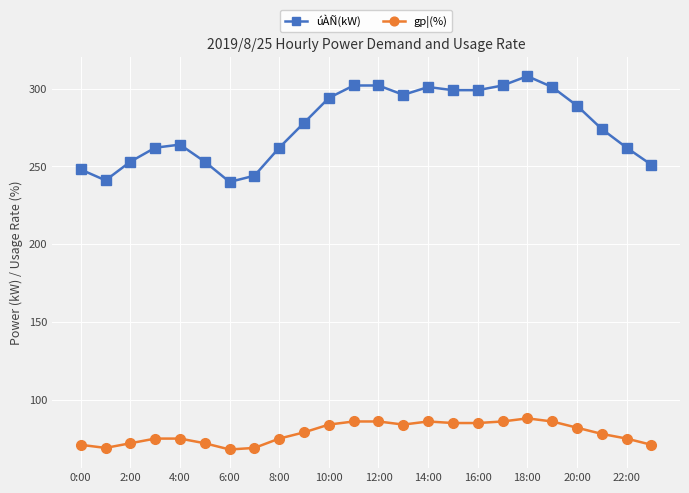

Count the number of categories in the chart.

24